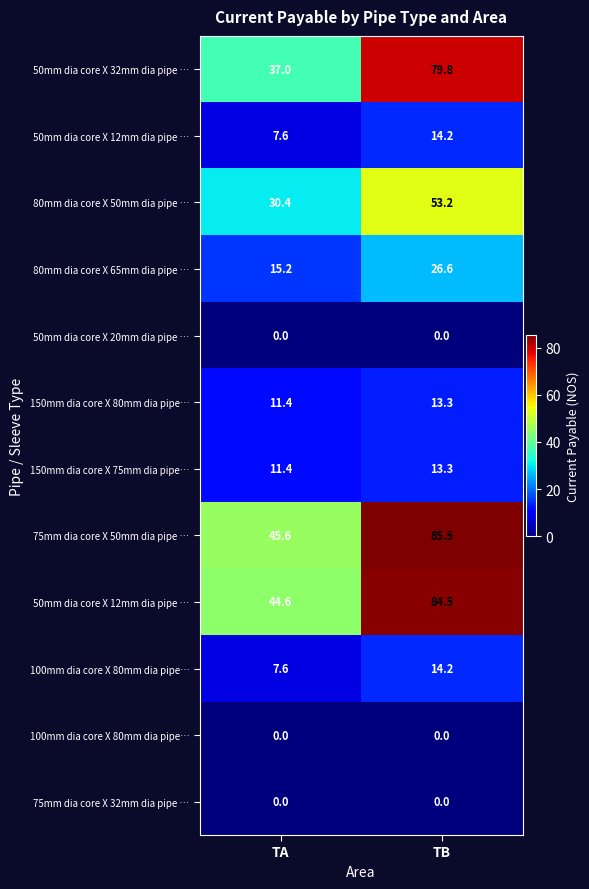

Between TB and TA, which is larger?

TB